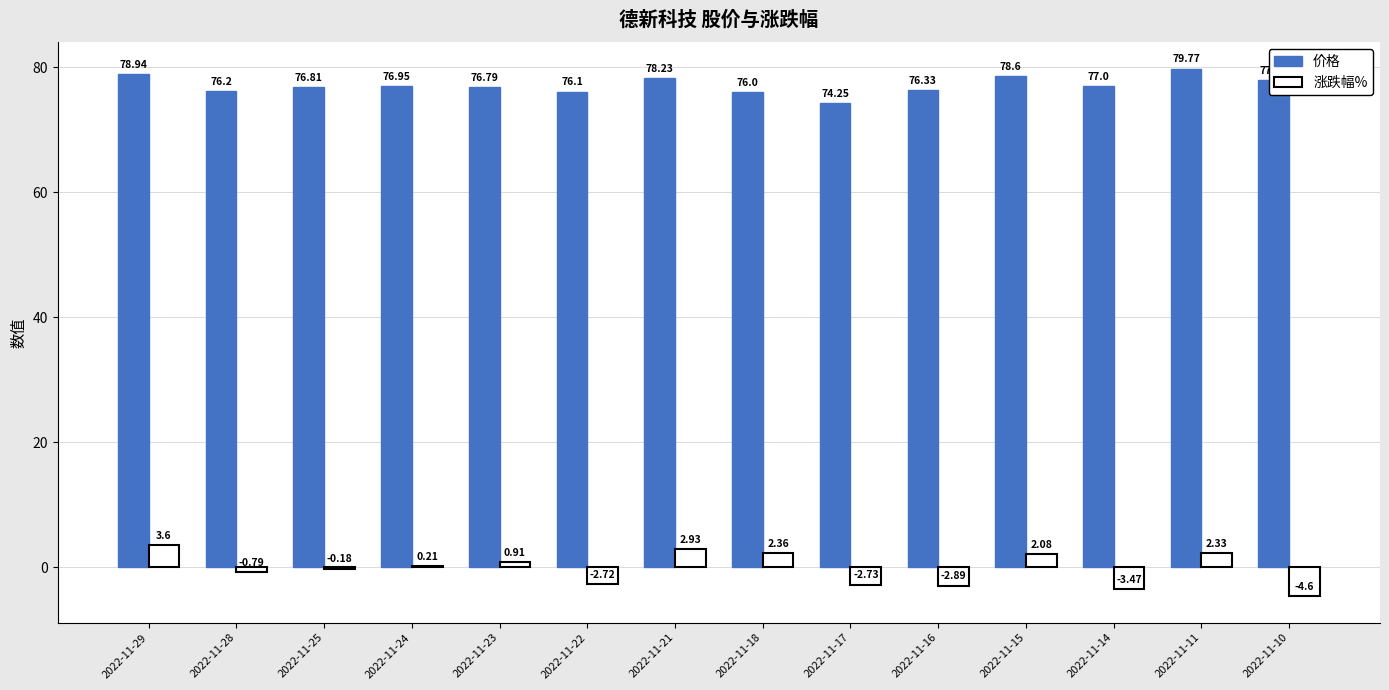

What is the total value across all series at 2022-11-21?

81.2